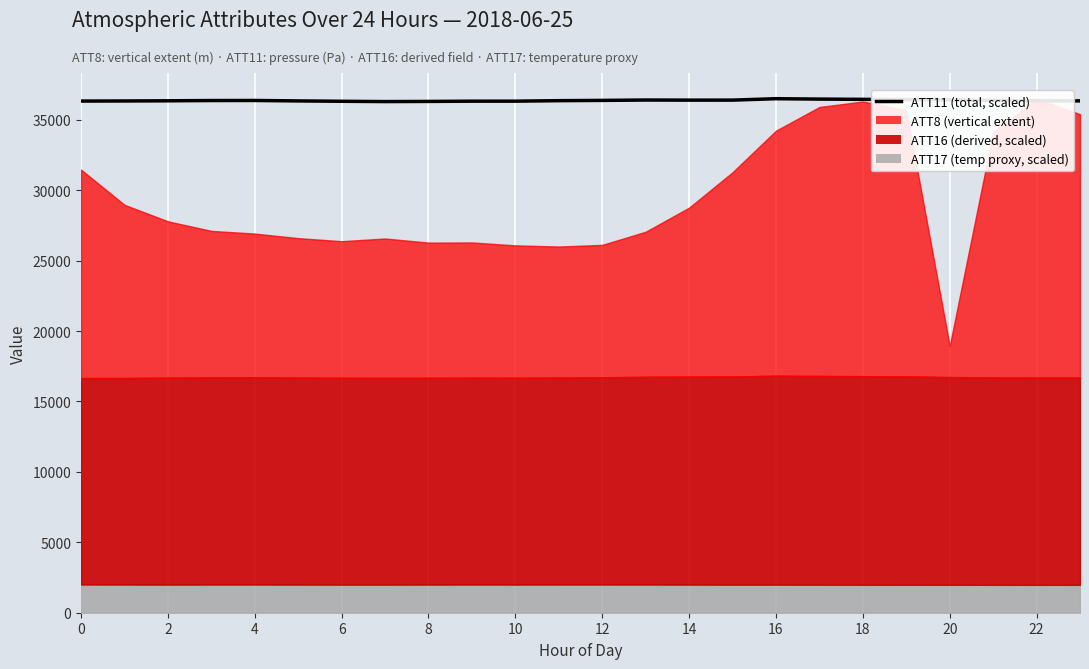

True or false: the data has more than 2 interior local peaks.

True